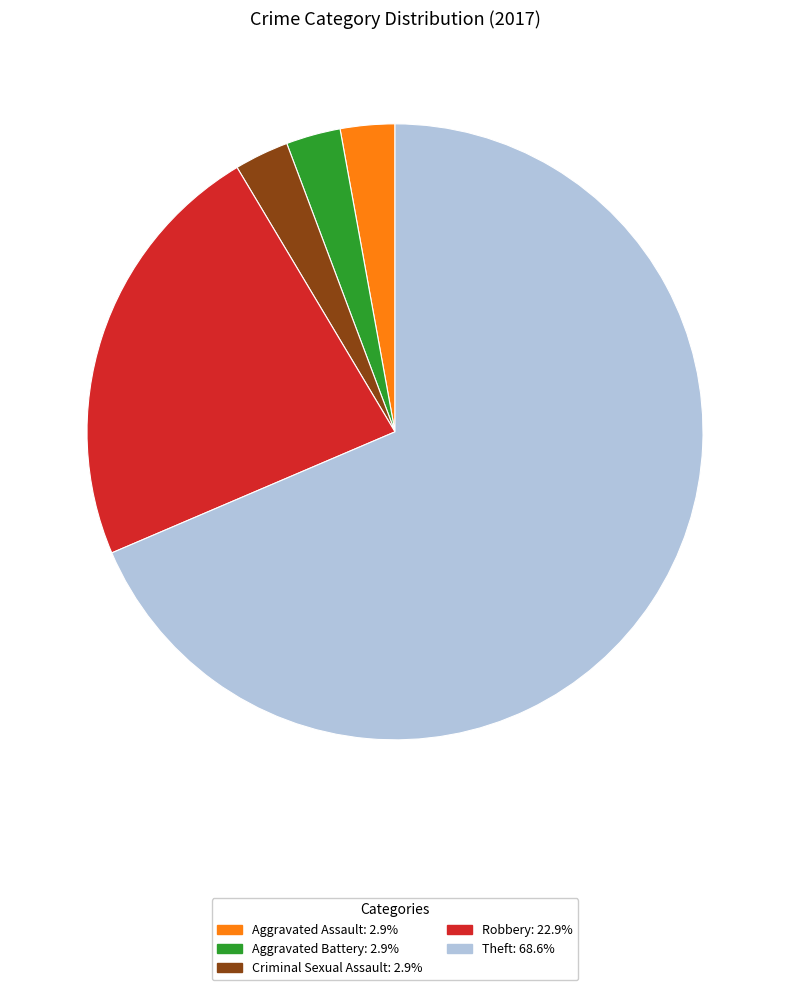

How many segments does this pie chart have?

5